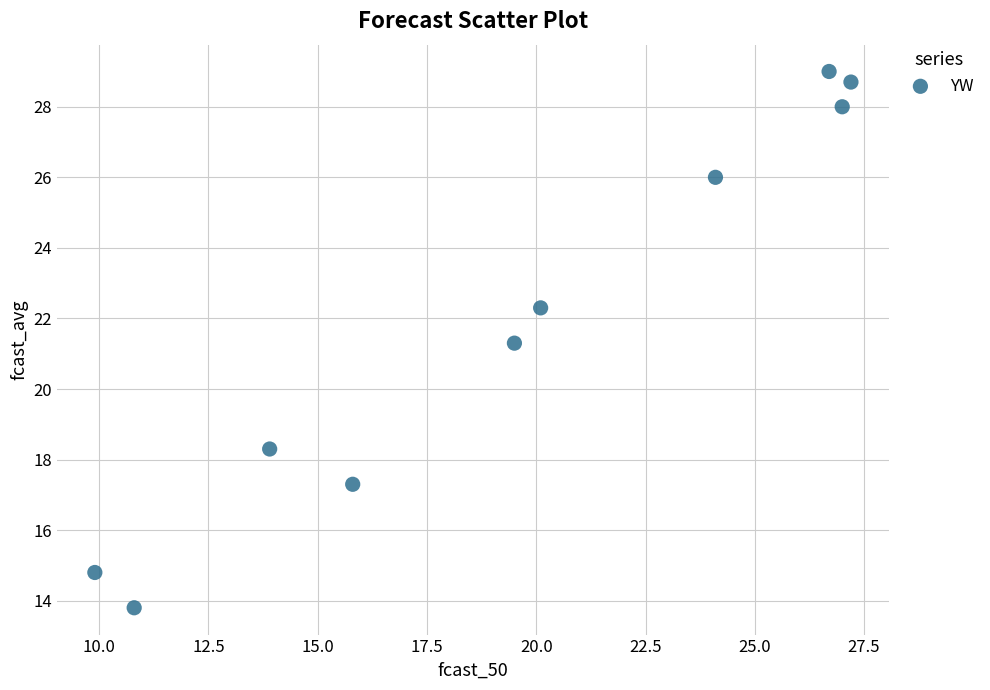

What is the range of X values (max minus min)?

17.3